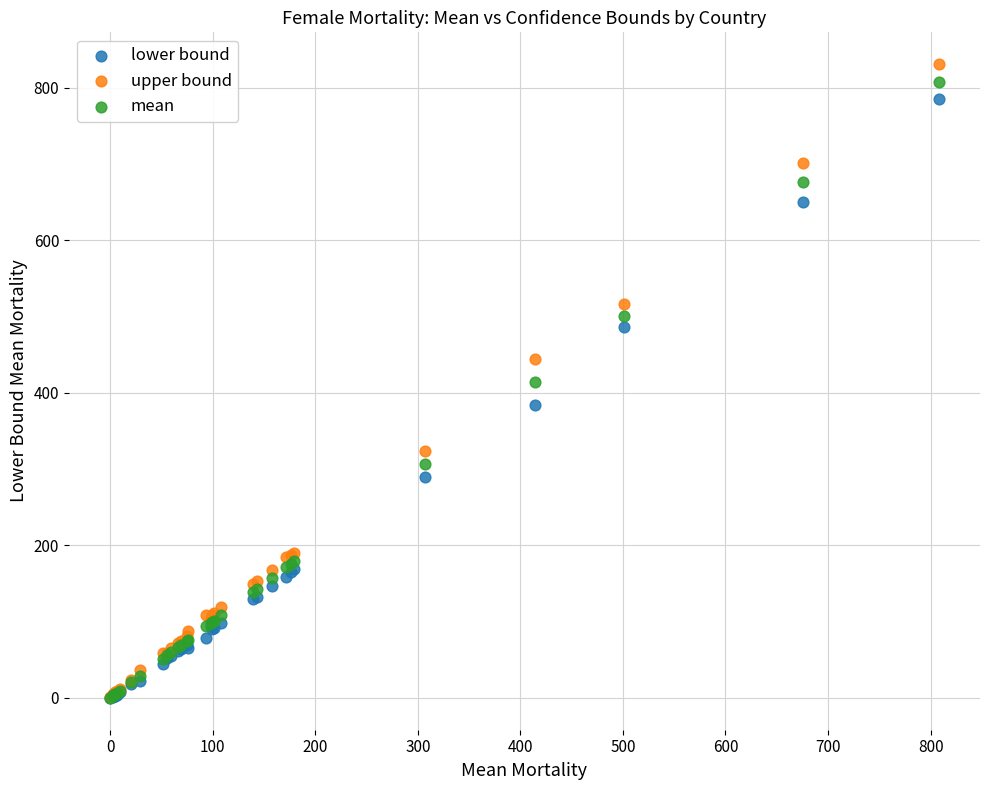

In the mean series, what Y value is closest to 404?

414.4